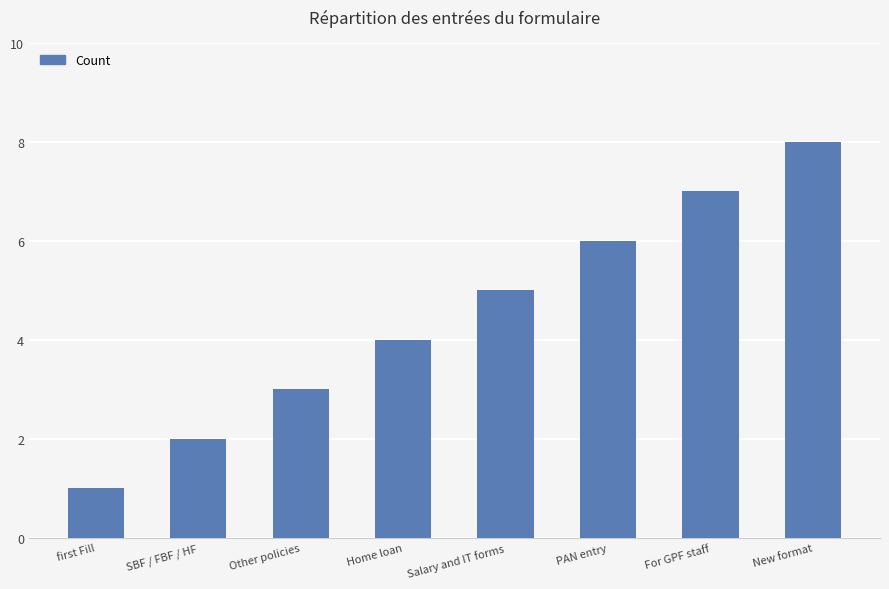

What is the value of the 7th bar from the left?

7